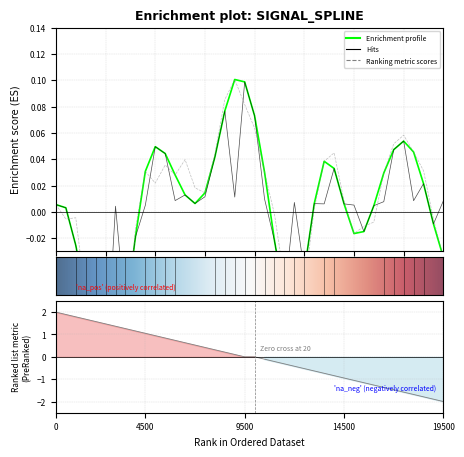

True or false: time has more than 2 points higher than both neighbors.

False